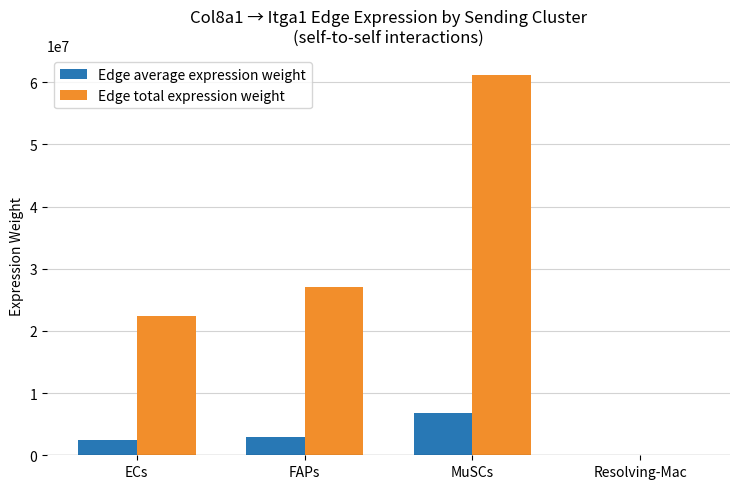

At which category is the sum across all series the highest?

MuSCs